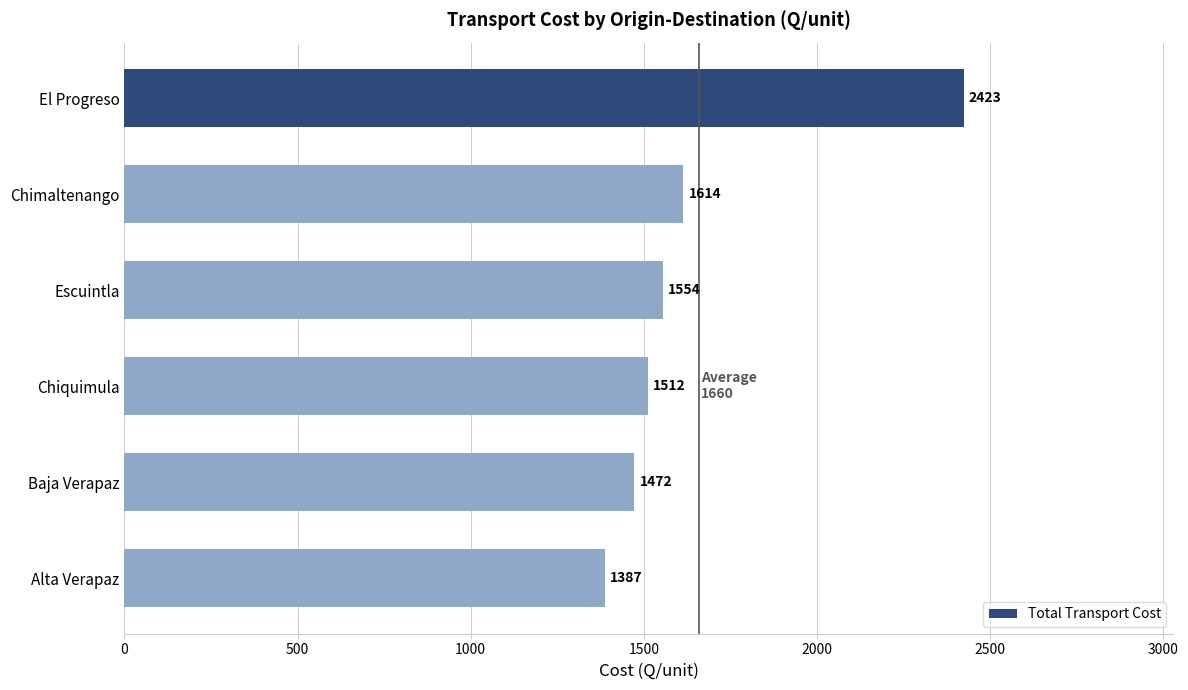

What is the change in value from El Progreso to Alta Verapaz?

-1036